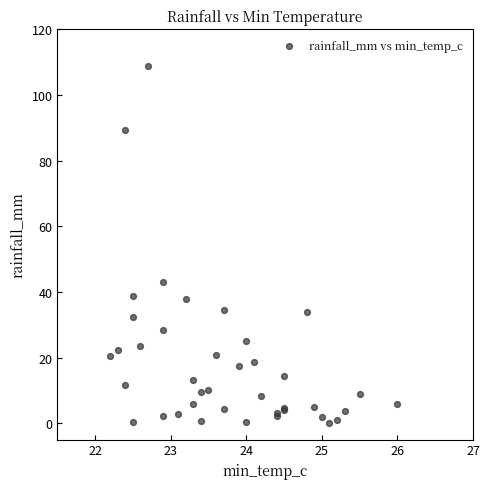

What Y value in the scatter plot is closest to 54?

43.0